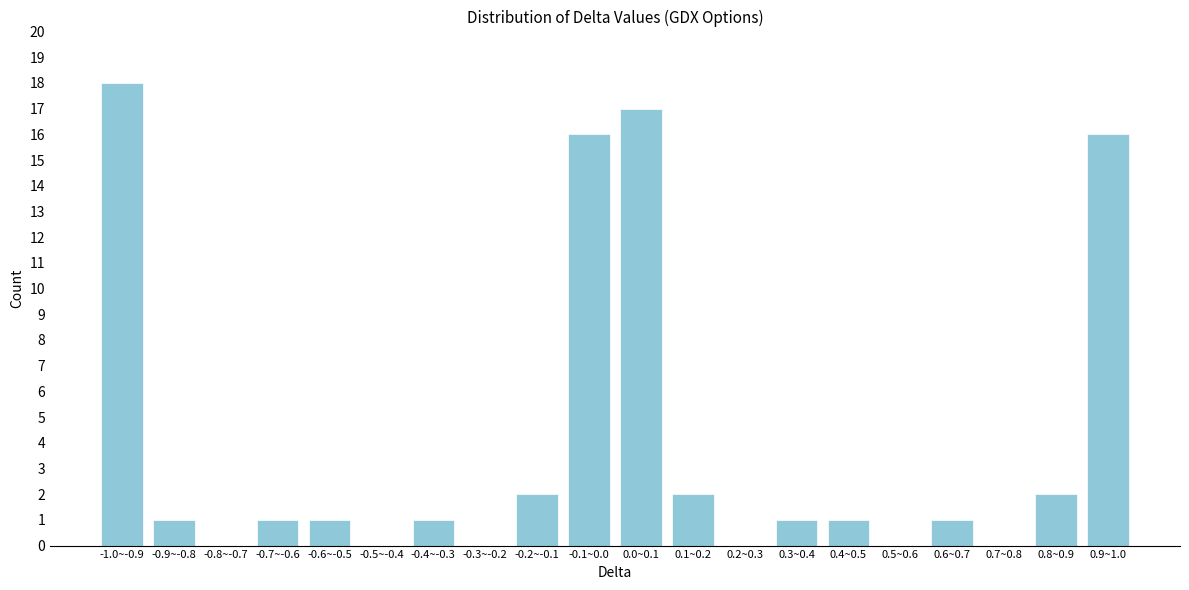

Reading left to right, extract all data points from this chart.

-1.0~-0.9=18	-0.9~-0.8=1	-0.8~-0.7=0	-0.7~-0.6=1	-0.6~-0.5=1	-0.5~-0.4=0	-0.4~-0.3=1	-0.3~-0.2=0	-0.2~-0.1=2	-0.1~0.0=16	0.0~0.1=17	0.1~0.2=2	0.2~0.3=0	0.3~0.4=1	0.4~0.5=1	0.5~0.6=0	0.6~0.7=1	0.7~0.8=0	0.8~0.9=2	0.9~1.0=16